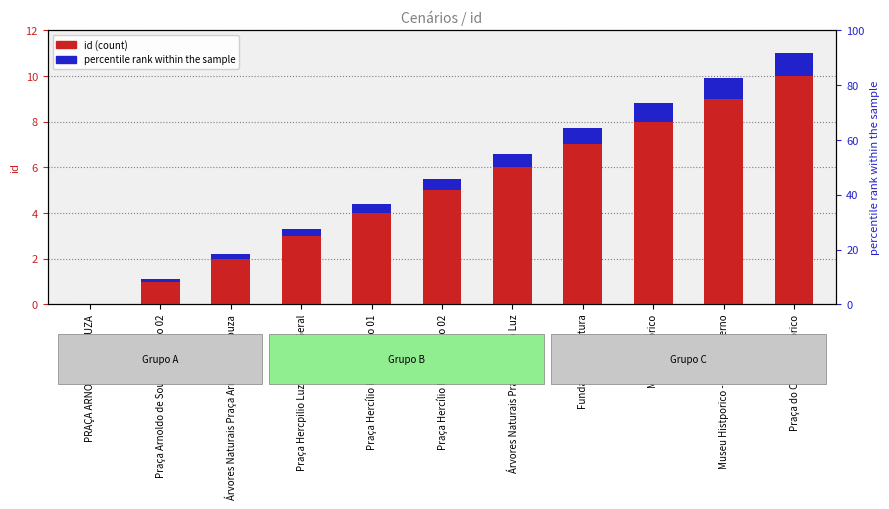

What is the sum of the percentile (scaled) values at Praça Arnoldo de Souza - Cenário 02 and Museu Histórico?

0.9